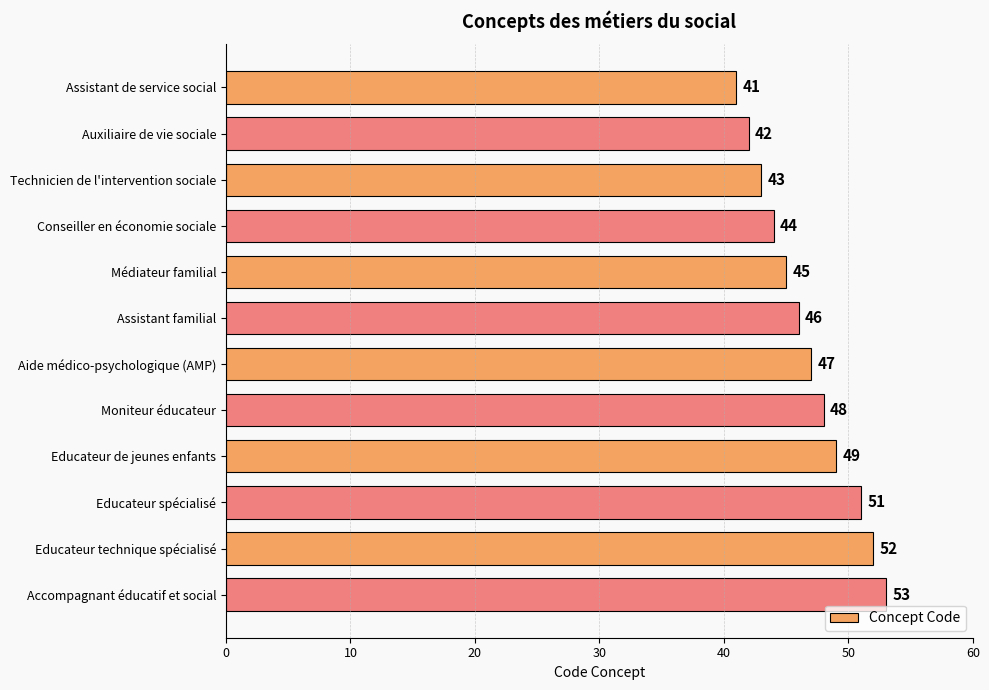

What is the difference between the maximum and minimum values?

12